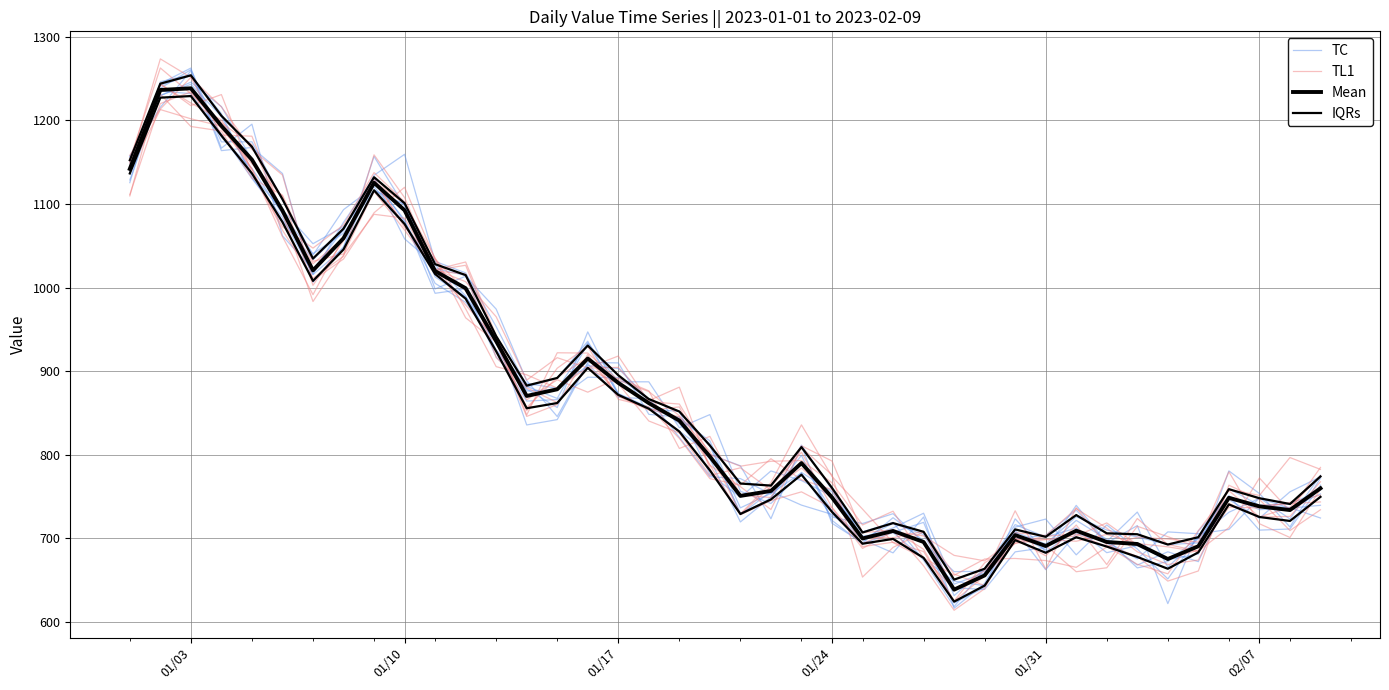

Reading left to right, transcribe all the data shown in this chart.

TC: 1151.9	1229.5	1245.7	1216.4	1152.8	1092.8	1052.4	1072.8	1116.5	1099.8	1012.7	988.6	940.4	835.6	842.0	908.9	868.8	866.7	820.7	773.6	771.4	752.9	799.2	721.4	693.2	707.0	675.3	648.8	643.2	705.7	686.2	739.3	694.8	668.0	683.8	672.0	750.8	709.7	711.1	763.5
TL1: 1144.9	1243.9	1217.6	1230.8	1136.9	1072.7	1047.2	1074.8	1137.5	1102.6	1020.8	979.1	937.5	856.5	892.5	916.1	870.5	854.6	845.3	787.7	728.6	761.9	802.9	736.9	693.6	709.6	667.0	613.9	639.6	706.7	703.2	735.5	712.2	683.8	668.6	673.9	746.6	739.2	741.5	743.5
Mean: 1141.9	1236.3	1238.3	1193.4	1152.9	1092.1	1020.5	1059.0	1125.3	1092.4	1019.7	999.1	935.8	870.2	878.2	915.0	885.9	861.7	840.8	797.7	750.7	756.6	789.9	748.8	699.8	708.7	695.6	638.5	655.6	703.8	690.8	709.1	695.5	693.2	675.2	690.4	748.4	738.1	733.7	759.8
IQRs: 1136.5	1227.1	1229.1	1181.8	1136.5	1078.3	1007.9	1045.5	1116.3	1076.0	1016.1	986.7	923.7	855.5	861.8	903.9	871.5	855.0	827.7	781.3	729.0	746.4	776.1	731.6	693.5	699.2	676.6	624.2	643.3	697.8	682.6	701.3	690.1	677.7	663.5	683.1	740.5	725.4	720.7	749.5